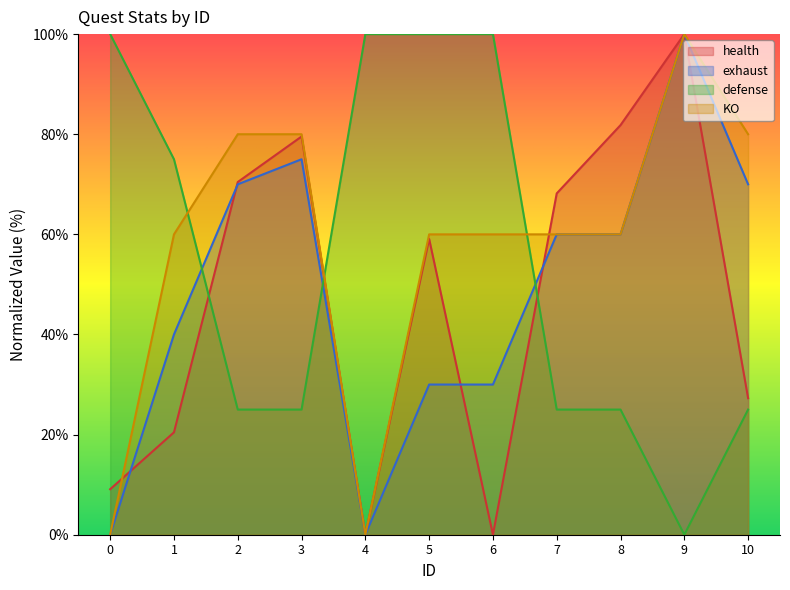

Rank the series by their maximum value, from lowest to highest.

health, exhaust, defense, KO